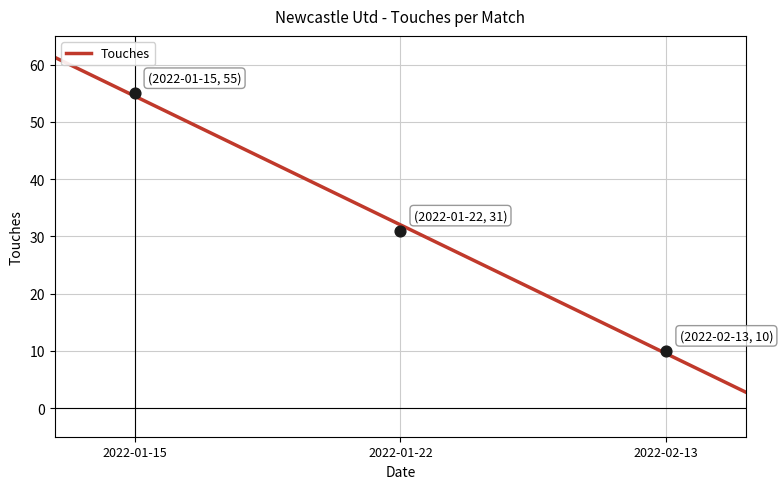

What is the change in value from 2022-01-15 to 2022-01-22?

-24